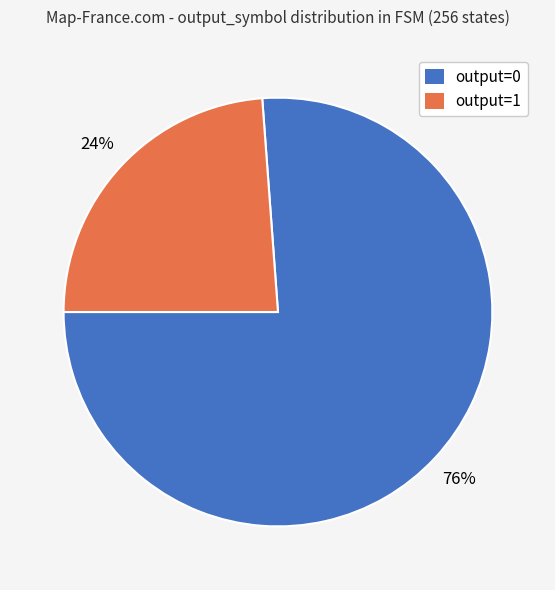

What is the ratio of the value at output=1 to the value at output=0?

0.3